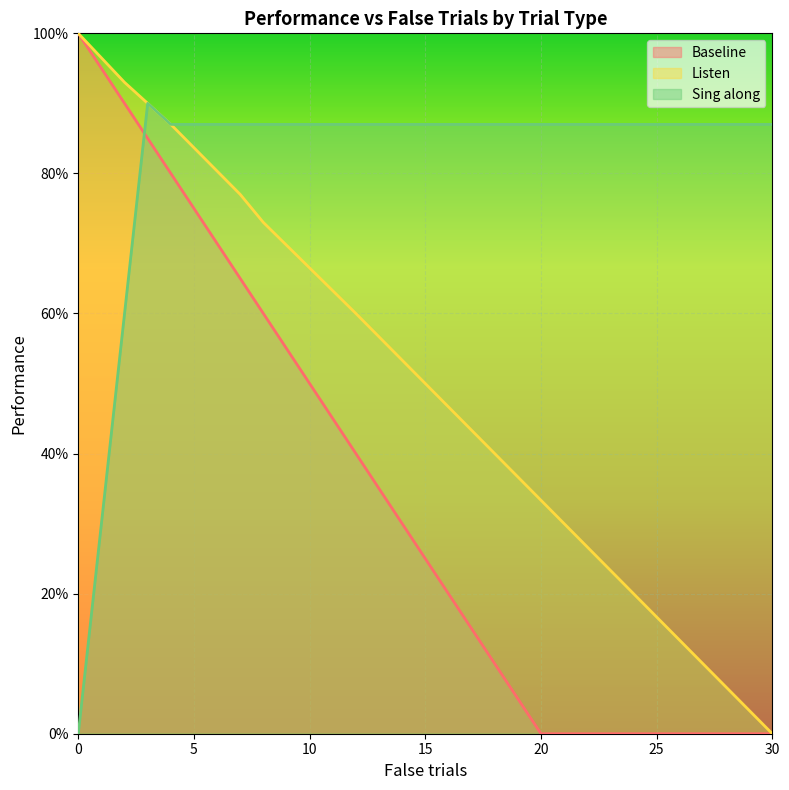

What is the maximum value shown in the chart?

100.0